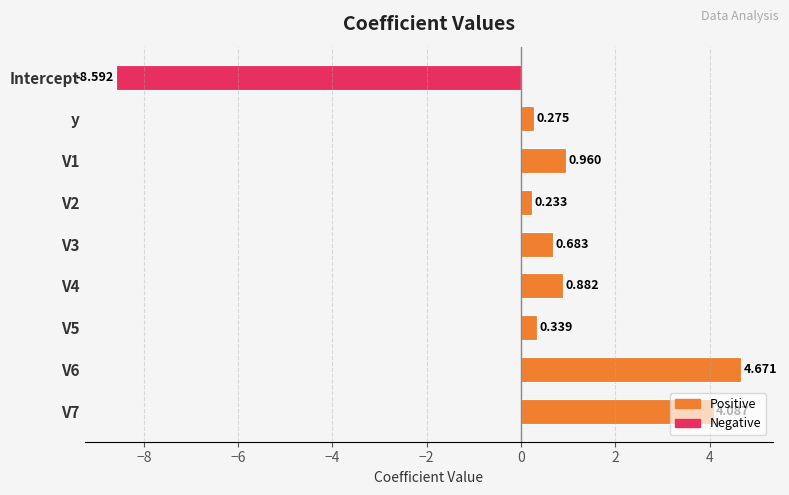

What is the label of the 8th bar from the bottom?

y